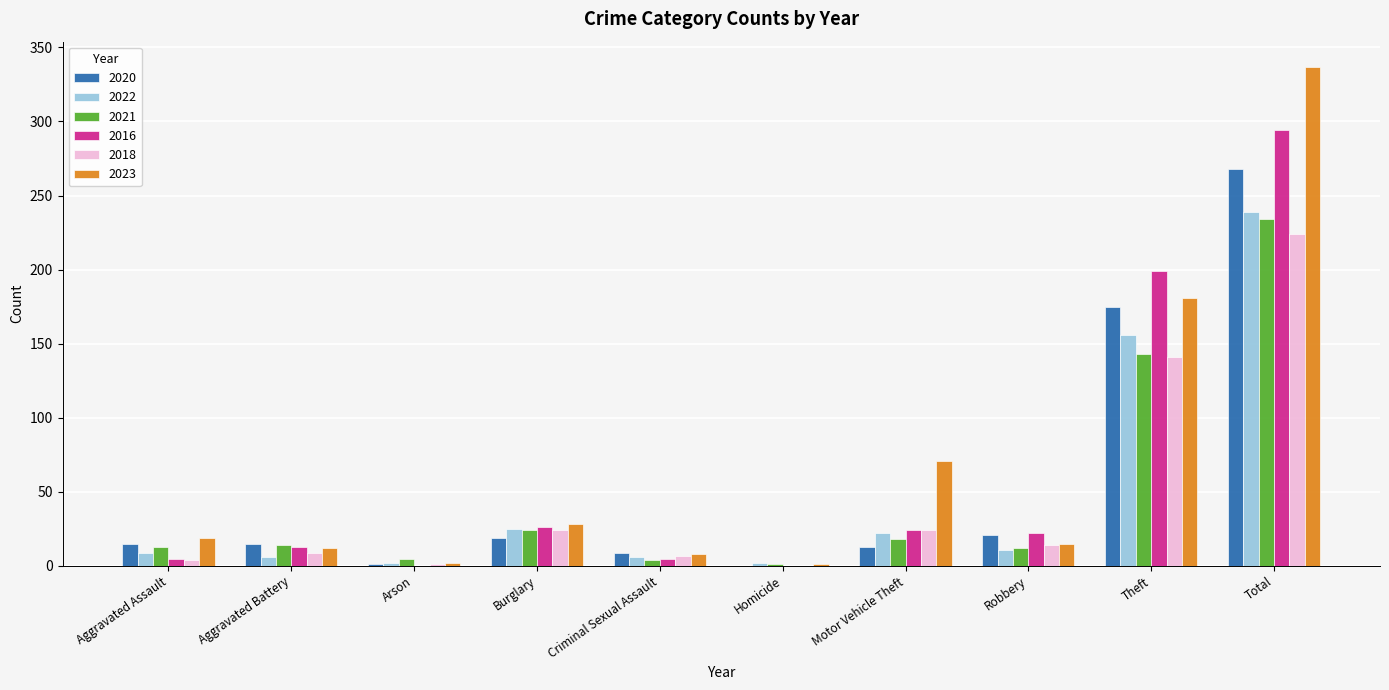

Which category has the highest value in the 2020 series?

Total